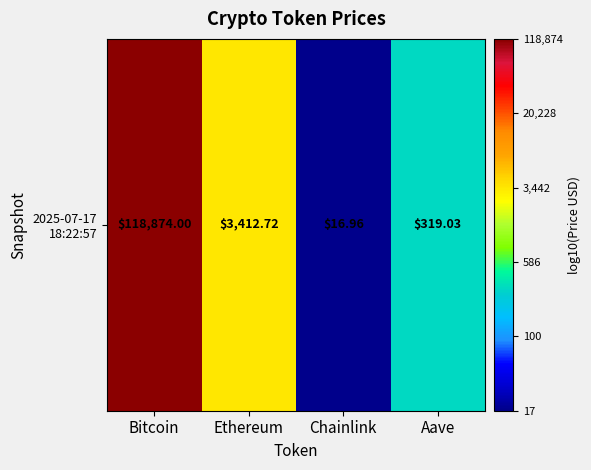

What is the minimum value shown in the chart?

1.2